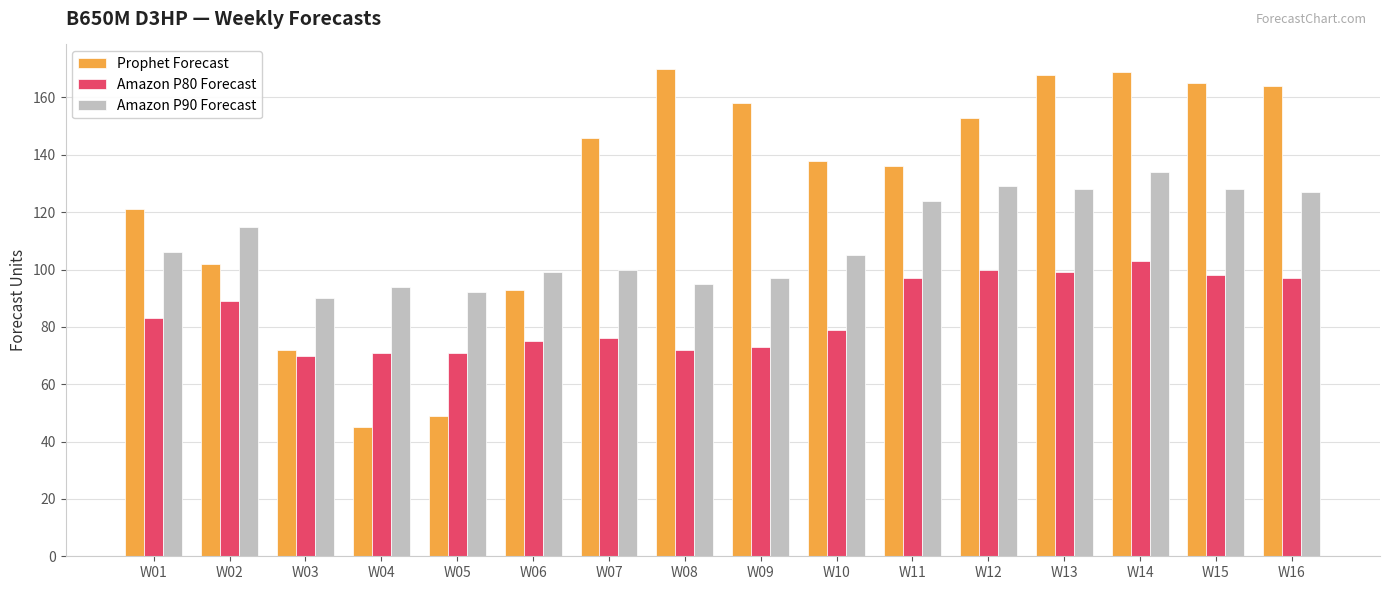

What is the approximate value of Amazon P80 Forecast at W07, to the nearest 10?

80